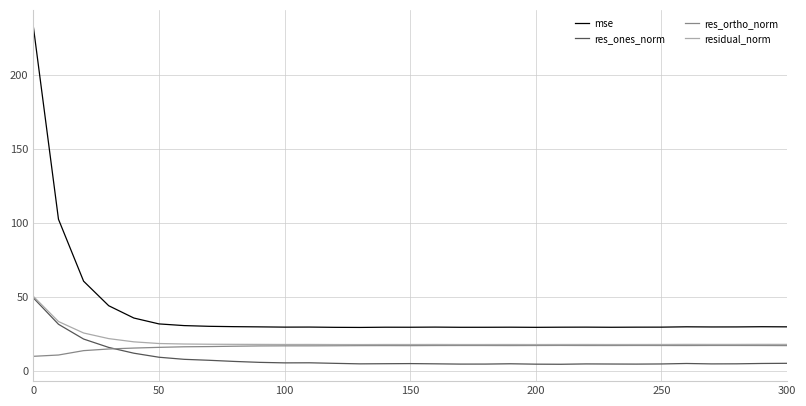

Count the number of data series in this chart.

4